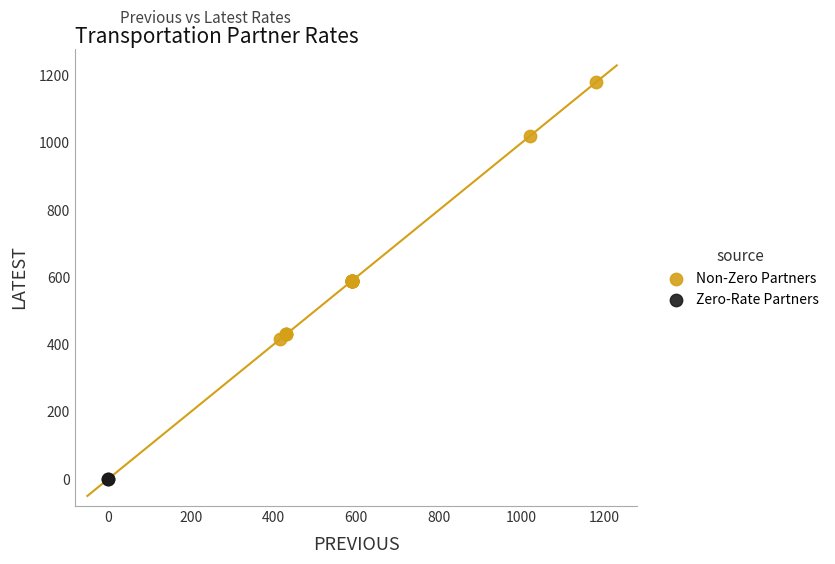

Which series reaches the maximum Y coordinate?

Non-Zero Partners